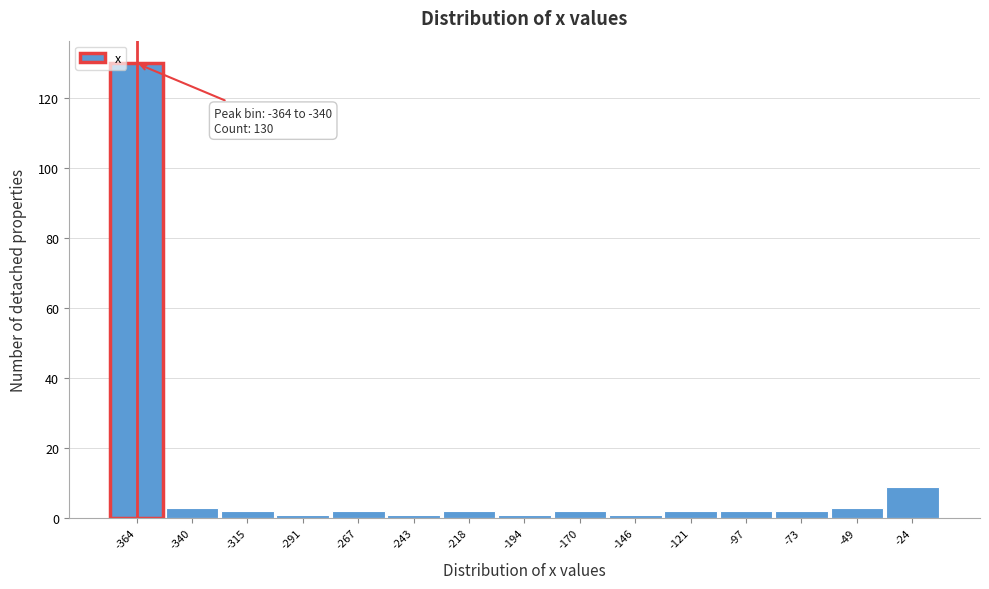

Reading left to right, extract all data points from this chart.

130	3	2	1	2	1	2	1	2	1	2	2	2	3	9